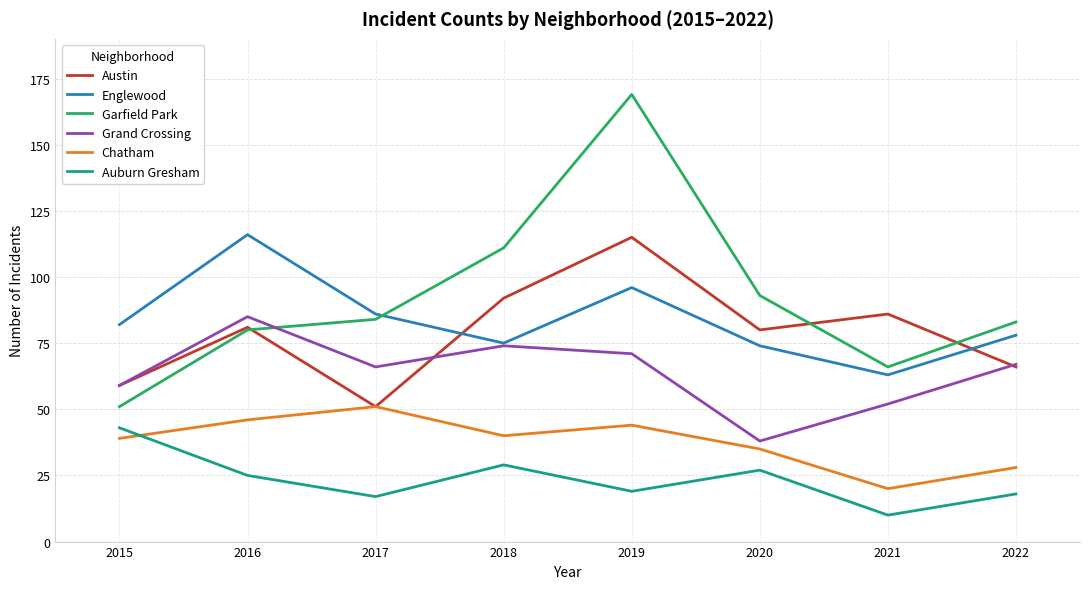

Is it true that Austin equals 144 at 2016?

False